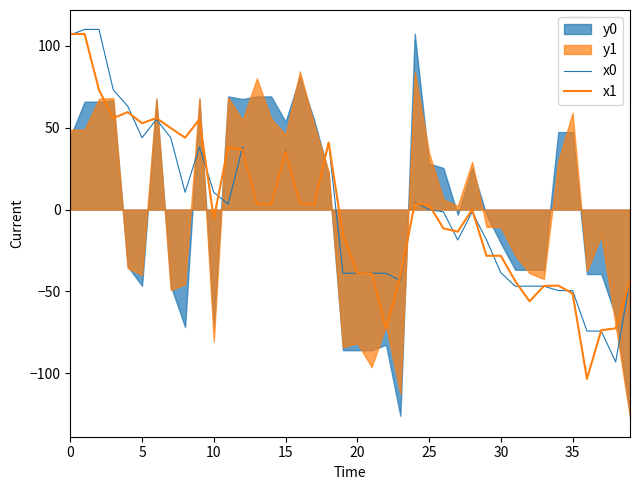

What is the lowest value of the x0 series?

-93.0